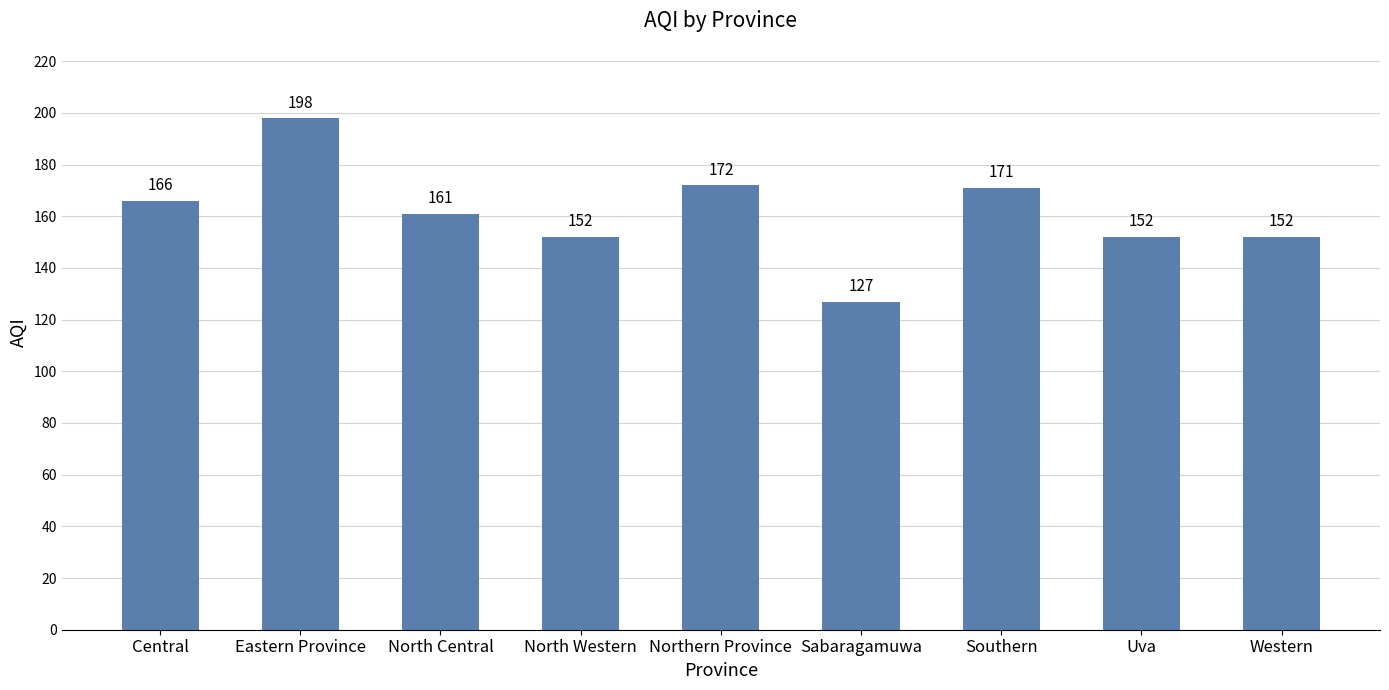

Which label corresponds to the smallest value in the chart?

Sabaragamuwa